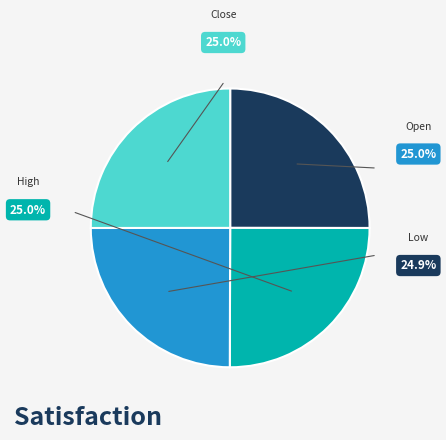

What portion of the pie excludes Close?

75.0%